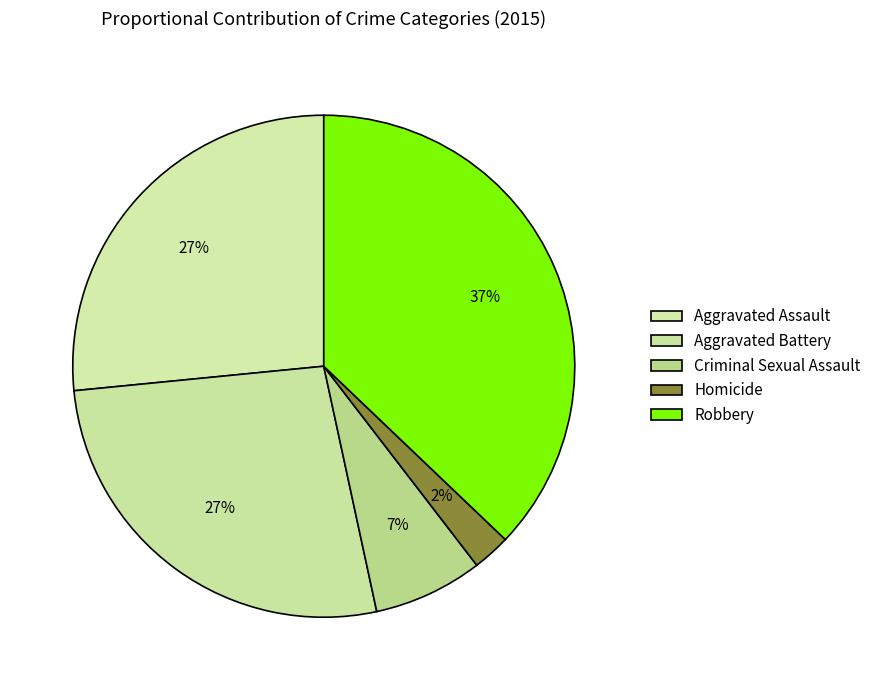

How many segments does this pie chart have?

5